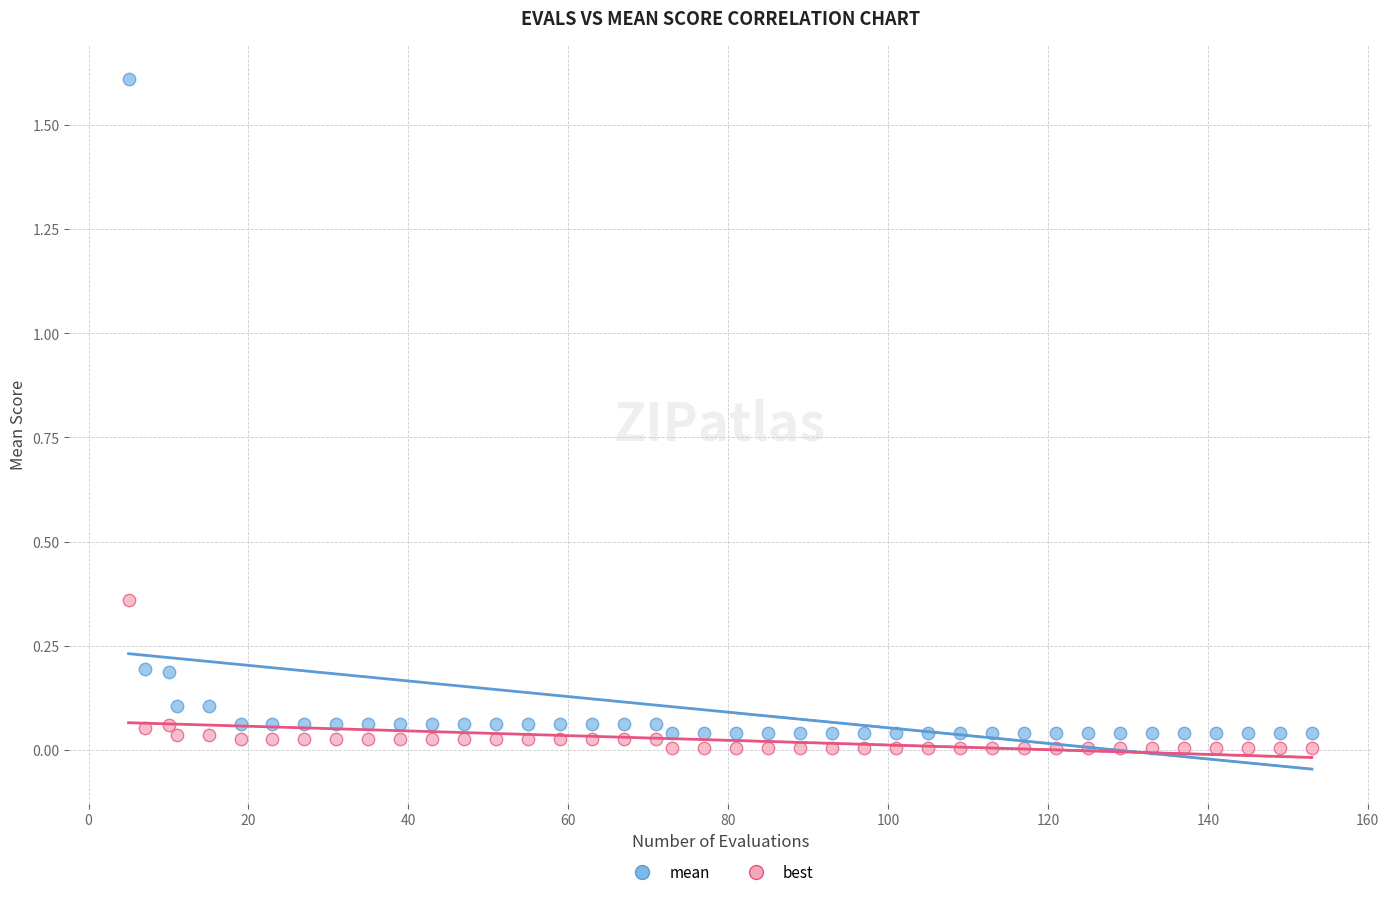

Across all data points, what is the range of Y values (max minus min)?

1.6